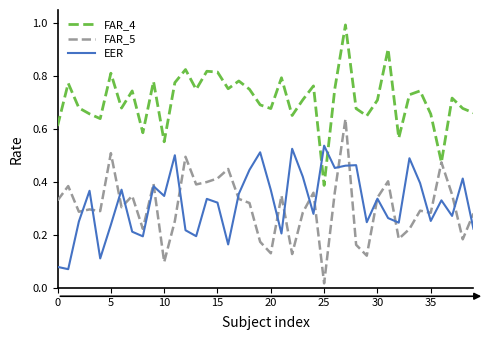

After their last crossing, which series has the higher values: EER or FAR_4?

FAR_4